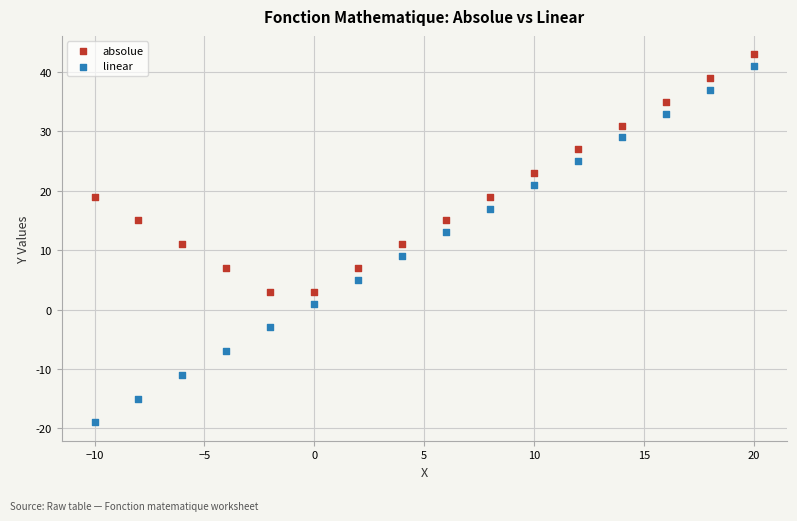

Which series contains the lowest Y value?

linear